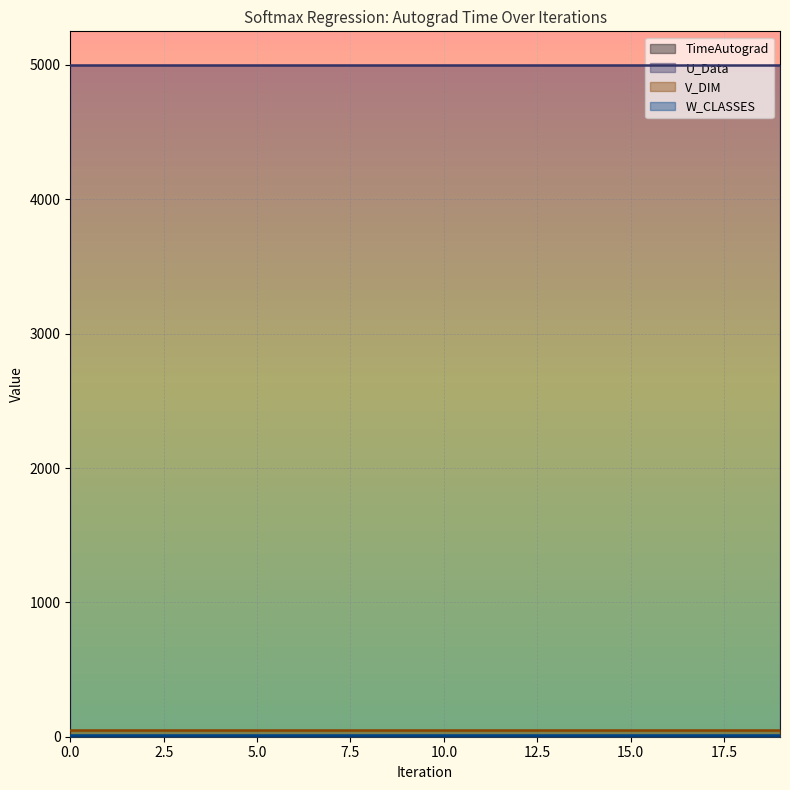

Rank the series at 3 from lowest to highest value.

TimeAutograd, W_CLASSES, V_DIM, U_Data